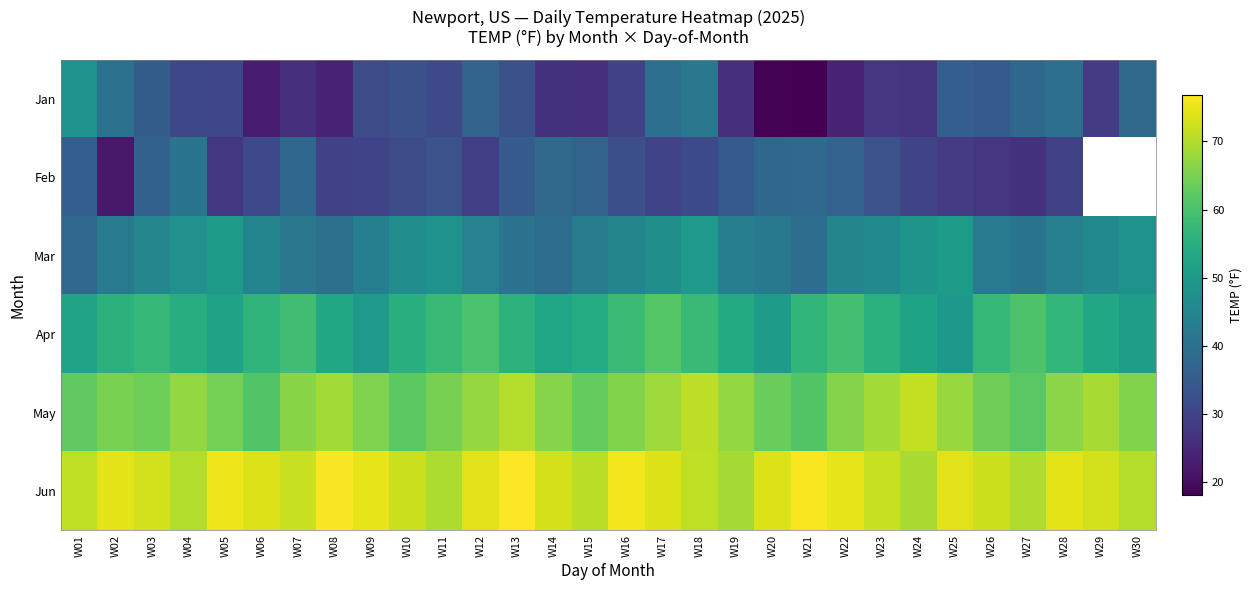

Which series has the widest spread of values?

Feb